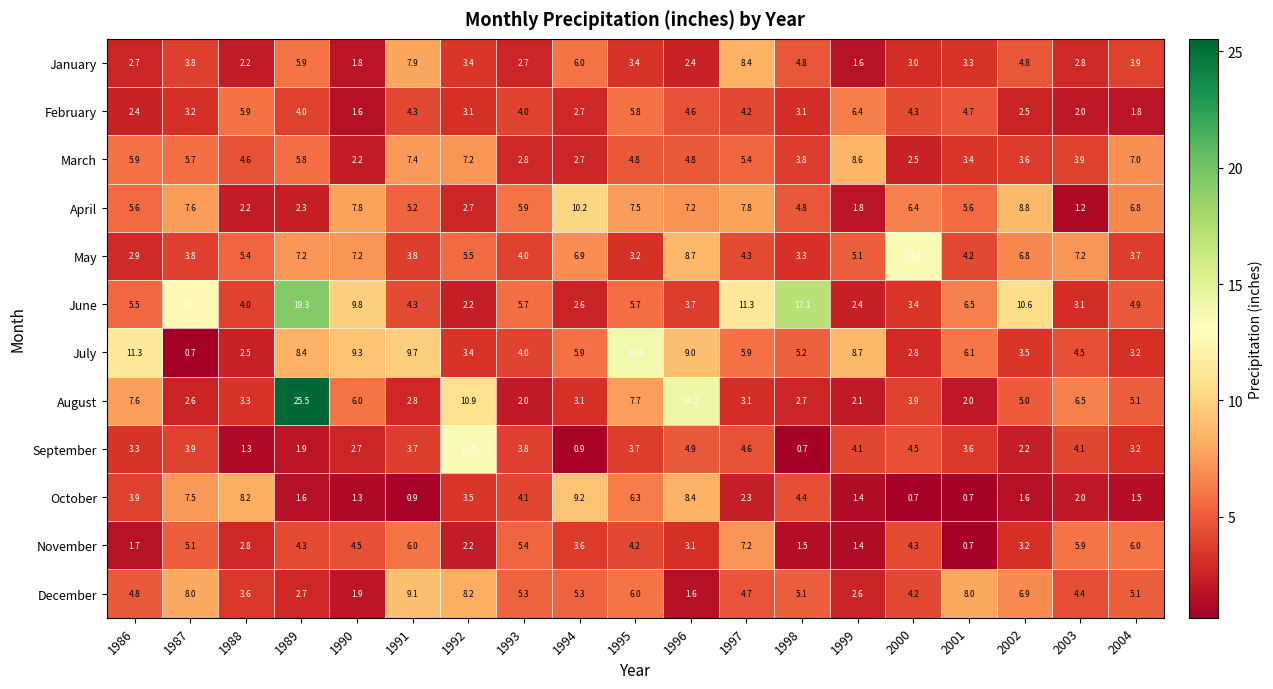

At which category is the sum across all series the highest?

1989